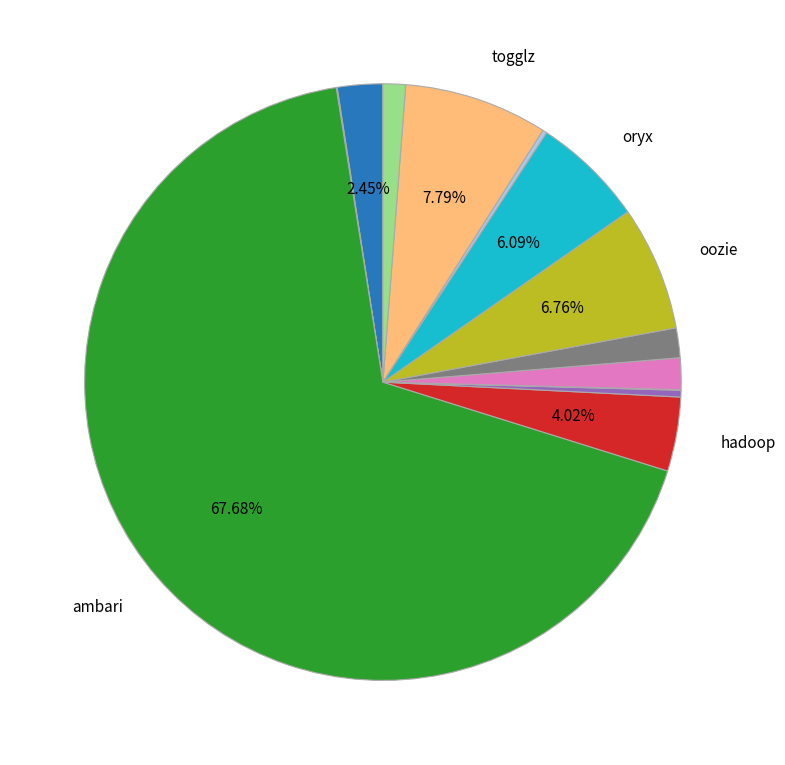

Is there any slice that represents more than half of the pie?

Yes